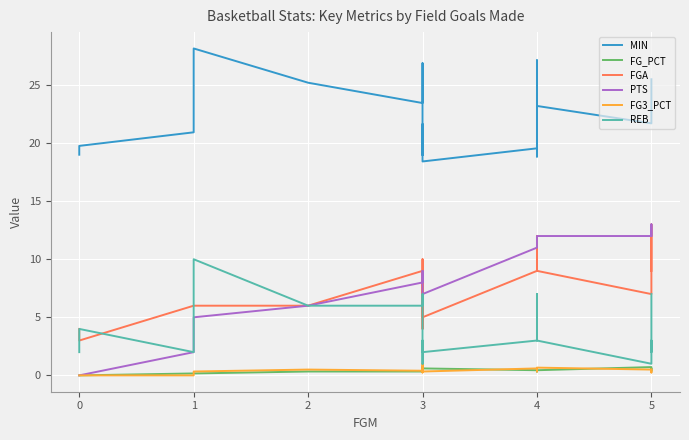

How many lines are shown in the chart?

6